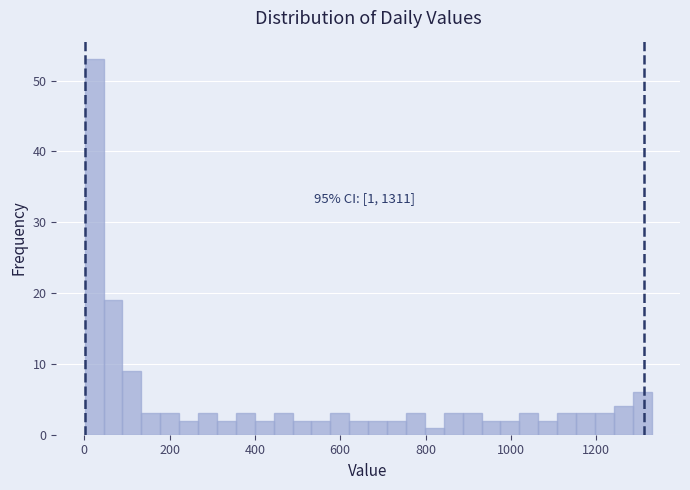

Read against the x-axis, roughly where is the centre of the tallest bar?

20